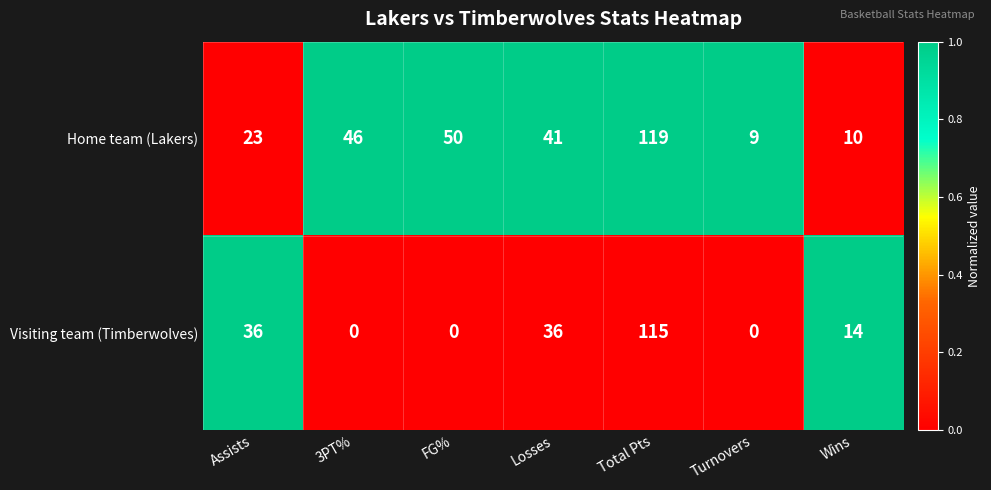

The Home team (Lakers) series shows 41 at Losses. True or false?

True